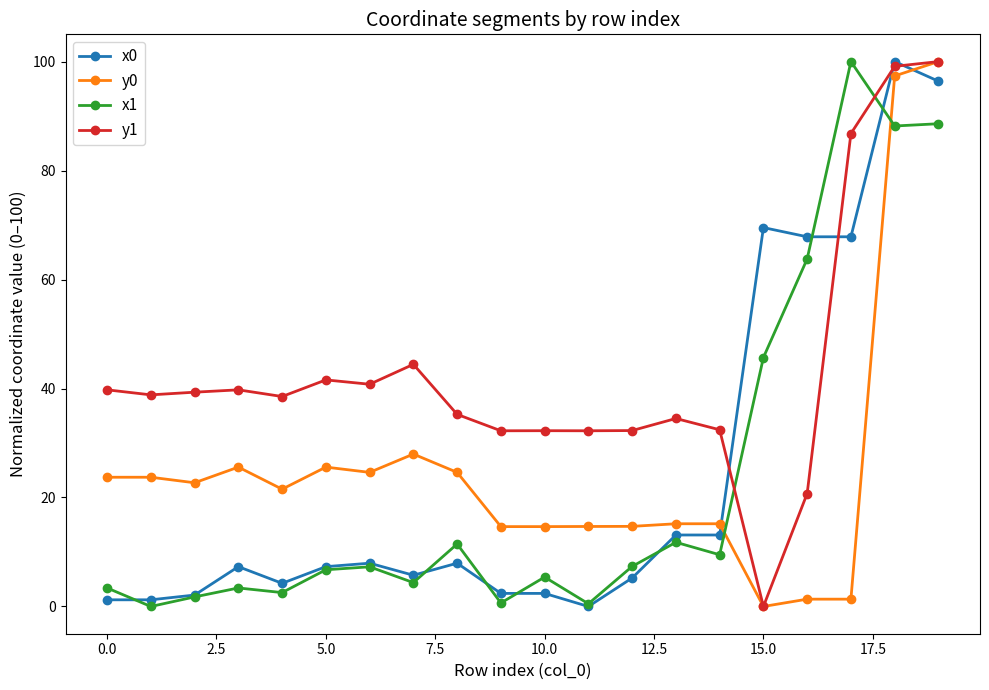

True or false: x1 has more than 2 points higher than both neighbors.

True